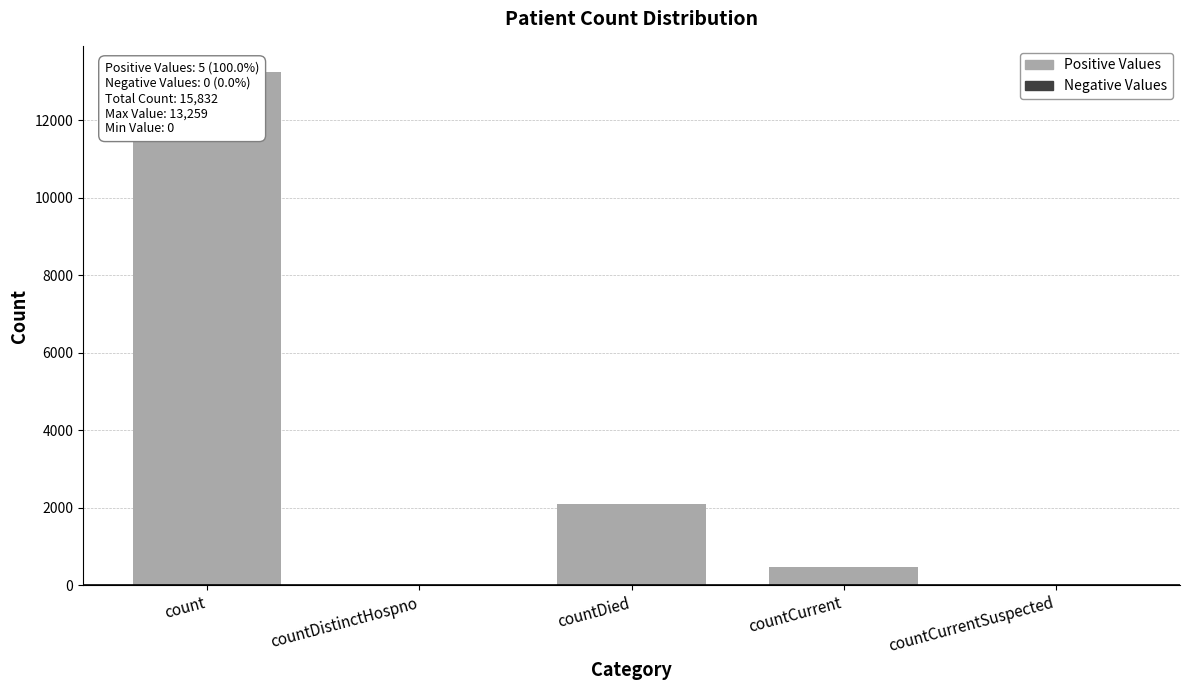

Between count and countCurrent, which is larger?

count